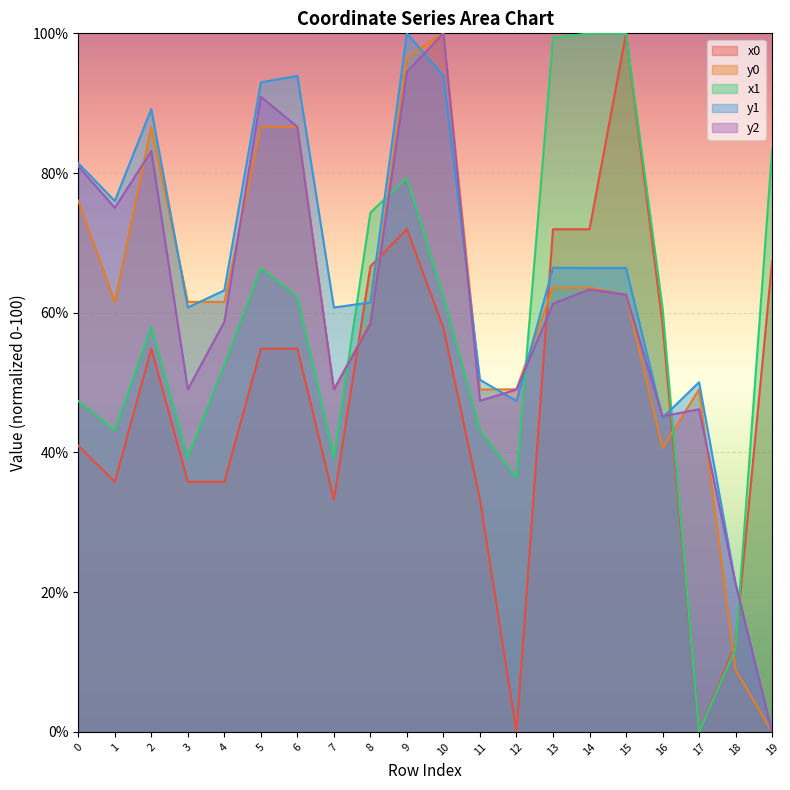

Is it true that x0 equals 72.0 at 13?

True